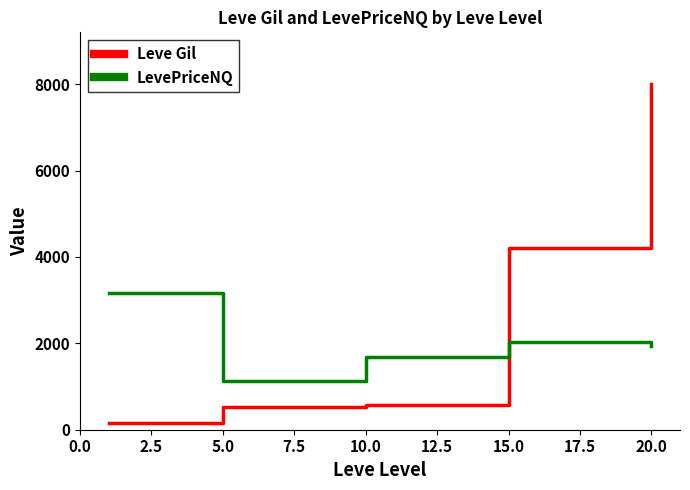

How many times do LevePriceNQ and Leve Gil cross each other?

1